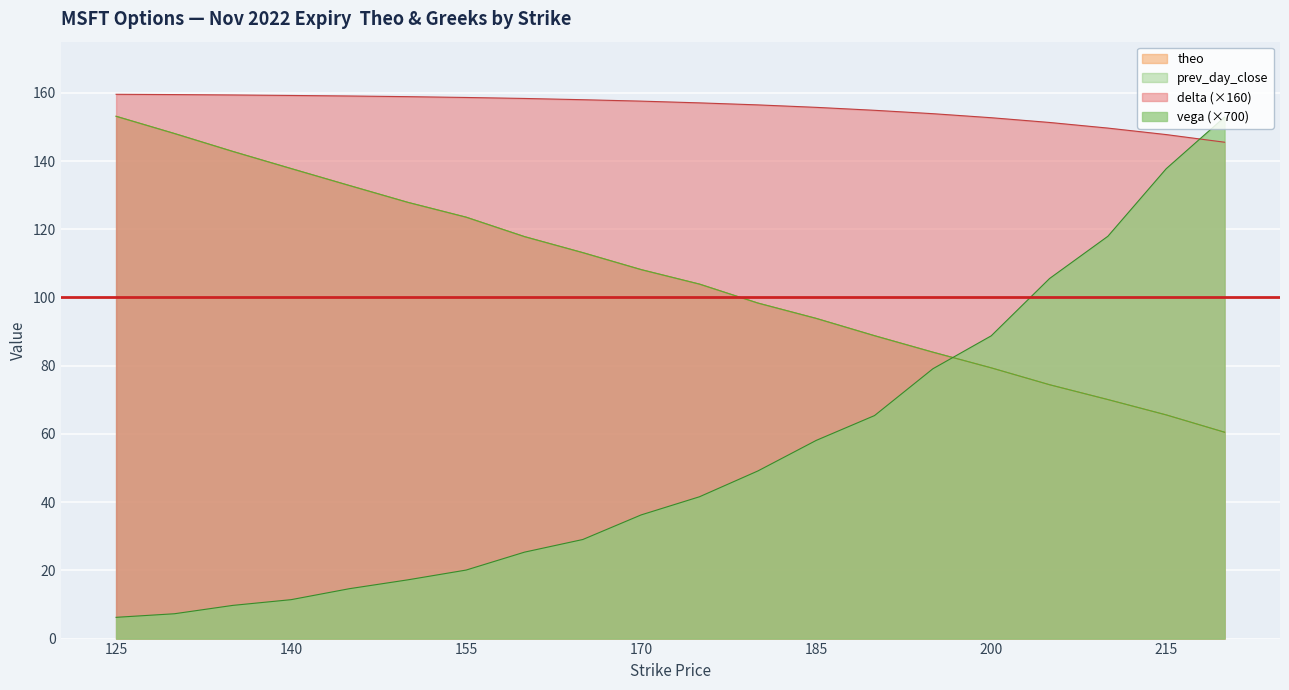

What is the smallest value displayed?

6.2